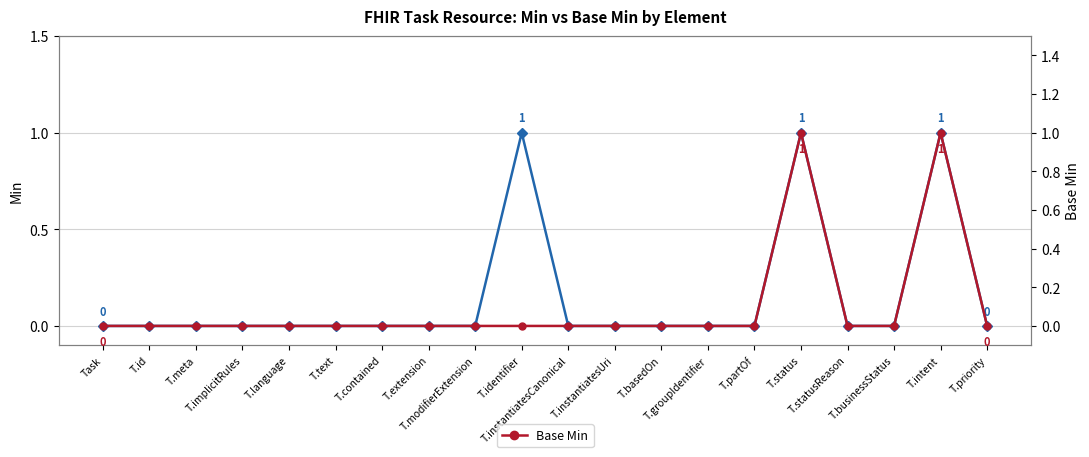

How many interior local peaks does the Min series have?

3